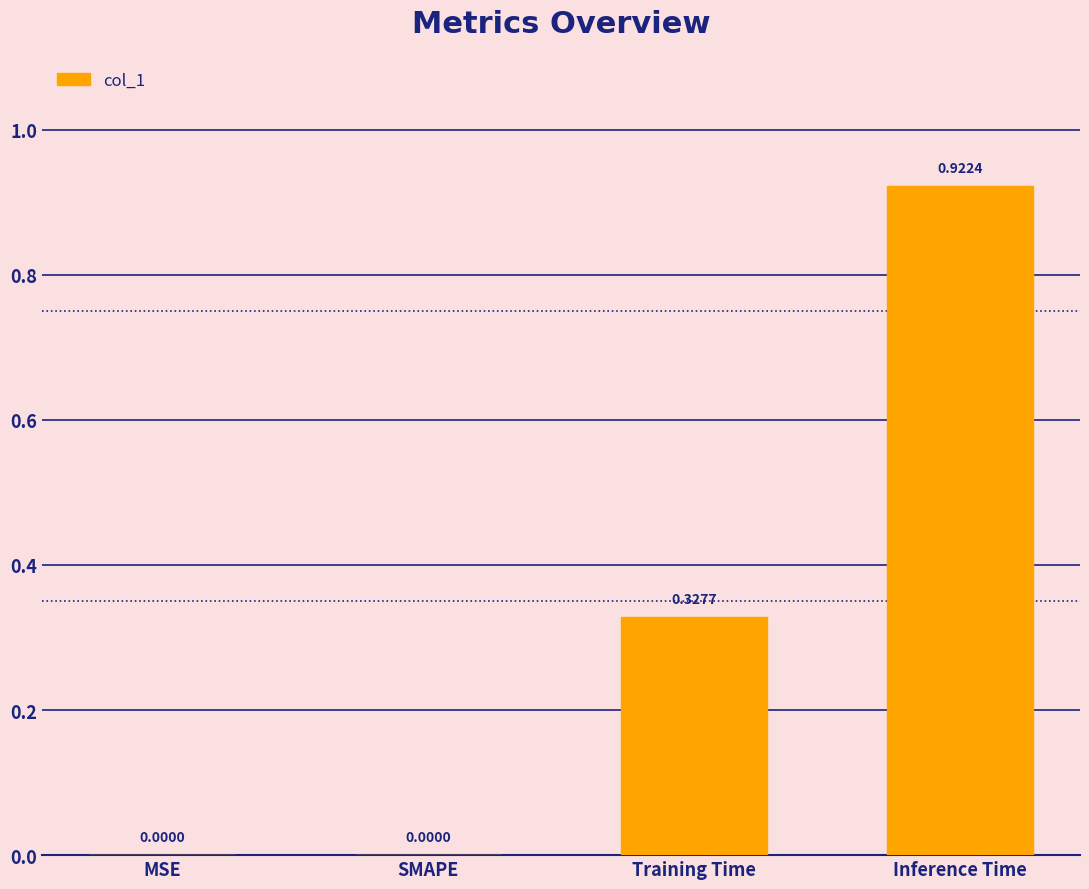

Are the bars grouped side by side (vs. stacked)?

No